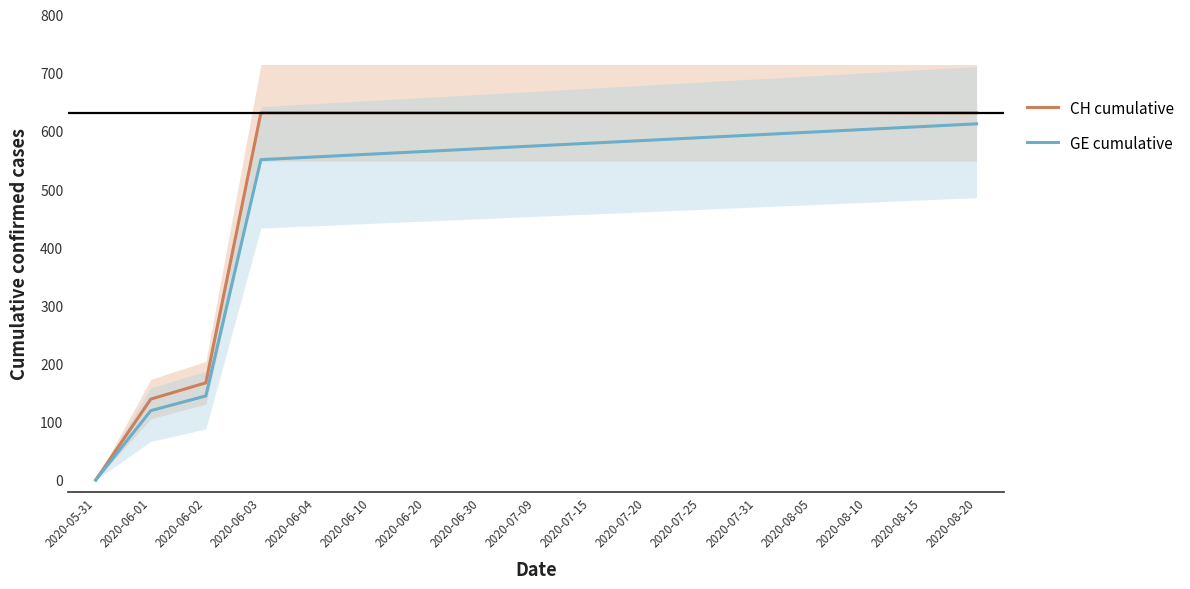

Reading left to right, what are all the values shown in this chart?

CH cumulative: 2020-05-31=0.0	2020-06-01=139.0	2020-06-02=167.0	2020-06-03=631.0	2020-06-04=631.0	2020-06-10=631.0	2020-06-20=631.0	2020-06-30=631.0	2020-07-09=631.0	2020-07-15=631.0	2020-07-20=631.0	2020-07-25=631.0	2020-07-31=631.0	2020-08-05=631.0	2020-08-10=631.0	2020-08-15=631.0	2020-08-20=631.0
GE cumulative: 2020-05-31=0.0	2020-06-01=119.2	2020-06-02=144.5	2020-06-03=550.5	2020-06-04=555.3	2020-06-10=560.0	2020-06-20=564.7	2020-06-30=569.5	2020-07-09=574.2	2020-07-15=578.9	2020-07-20=583.7	2020-07-25=588.4	2020-07-31=593.1	2020-08-05=597.9	2020-08-10=602.6	2020-08-15=607.3	2020-08-20=612.1